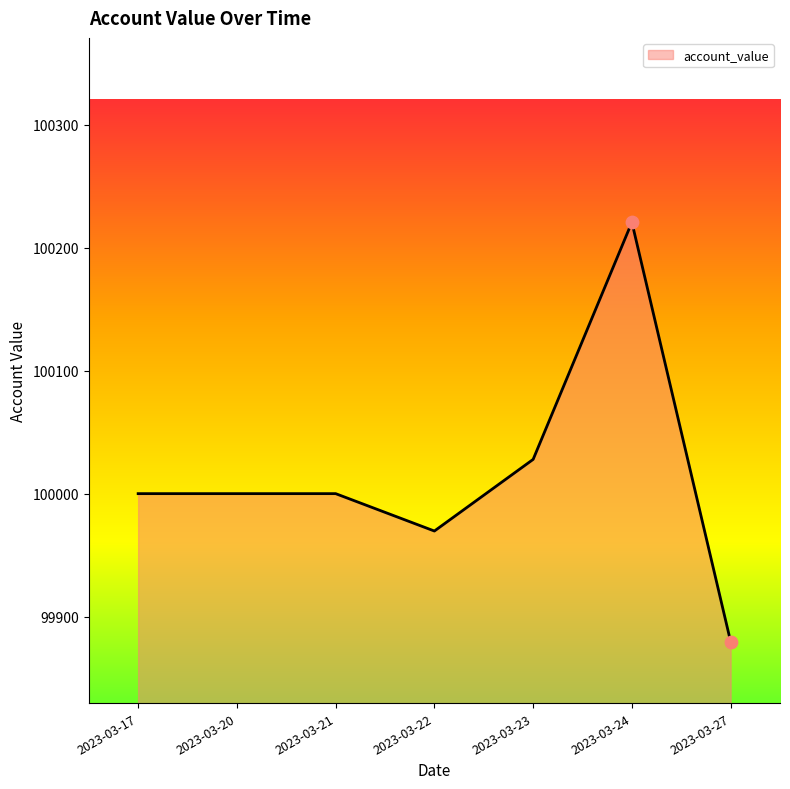

What is the change in value from 2023-03-22 to 2023-03-23?

+58.3